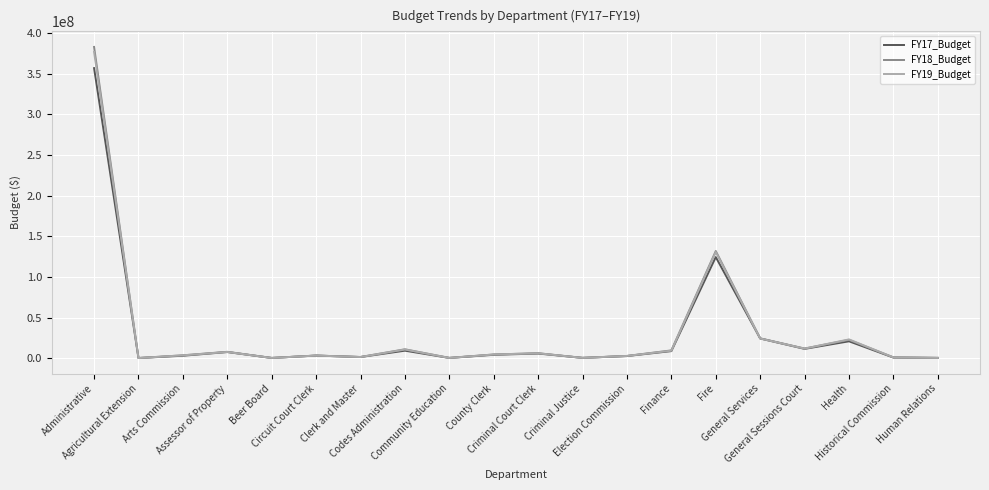

Which series has the largest range (max minus min)?

FY18_Budget